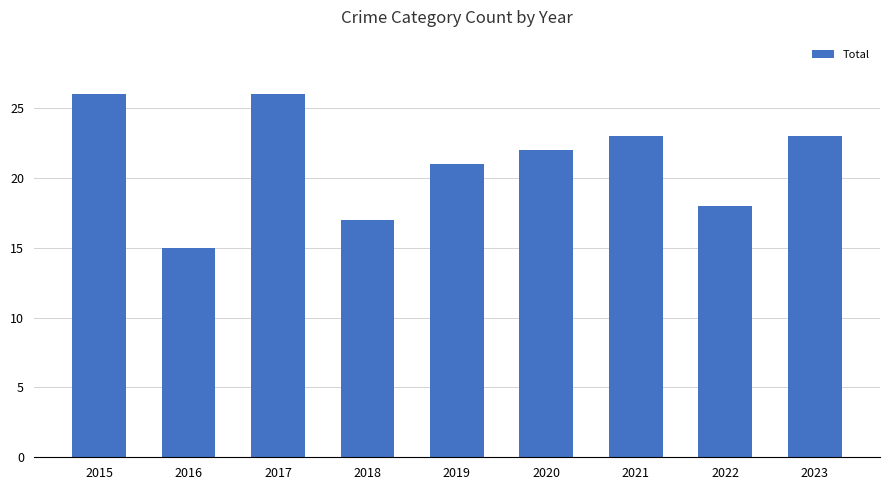

True or false: the data shows 22 at 2020.

True